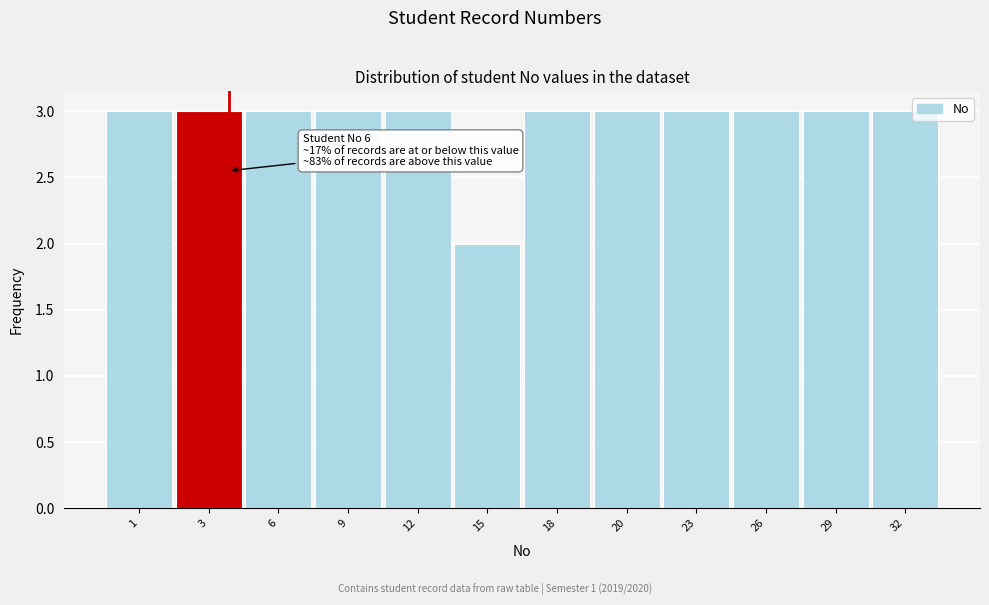

Reading left to right, list all the values displayed in this chart.

1=3	3=3	6=3	9=3	12=3	15=2	18=3	20=3	23=3	26=3	29=3	32=3